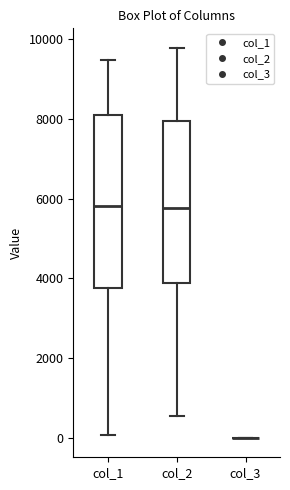

Reading left to right, transcribe this box plot: for each box, give where its median line is, the range the box spans, and where its two whiskers end, as read against the y-axis. The values are not printed on the chart, so give them approximately, as read against the axis.

col_1: median 5800, box 3800 to 8000, whiskers 0 to 9400
col_2: median 5800, box 3800 to 8000, whiskers 600 to 9800
col_3: box collapsed to a line at 0, whiskers 0 to 0